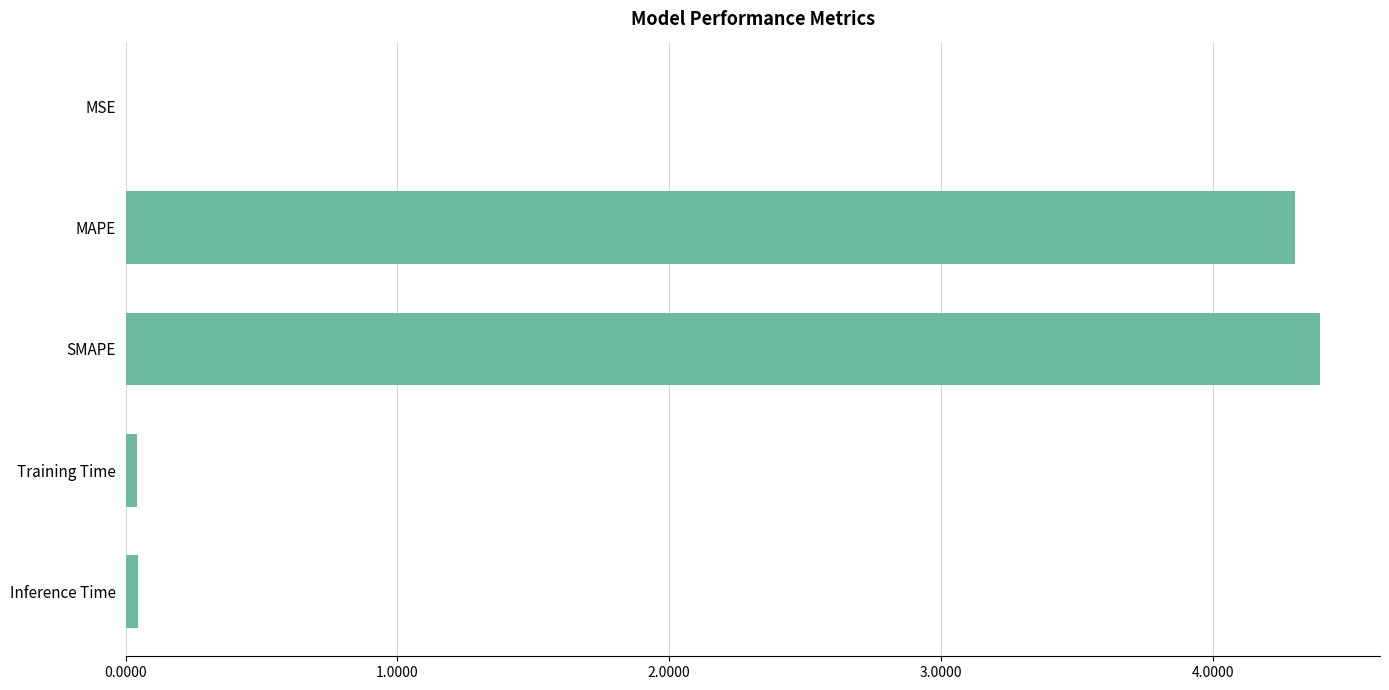

What is the maximum value shown in the chart?

4.4